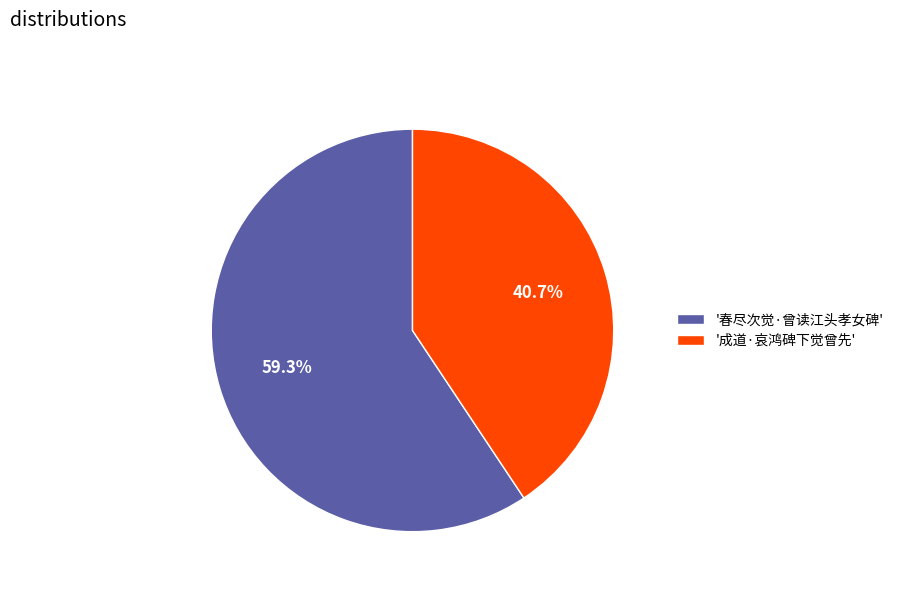

Rank the categories by value from lowest to highest.

'成道·哀鸿碑下觉曾先', '春尽次觉·曾读江头孝女碑'